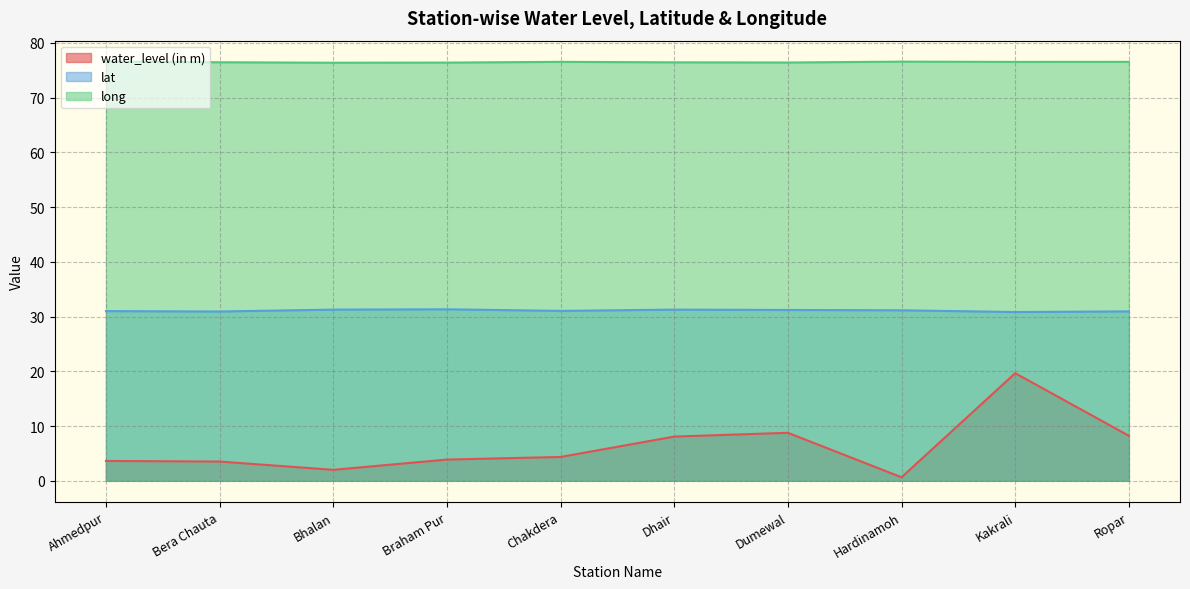

What is the sum of the long values at Hardinamoh and Dumewal?

153.0